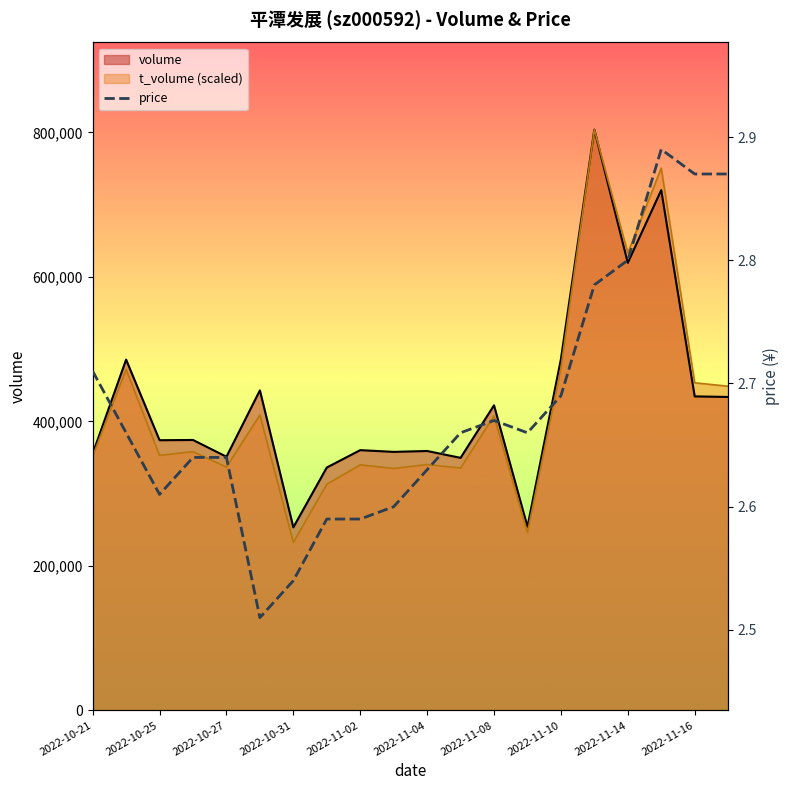

What is the minimum value for volume?

253422.0